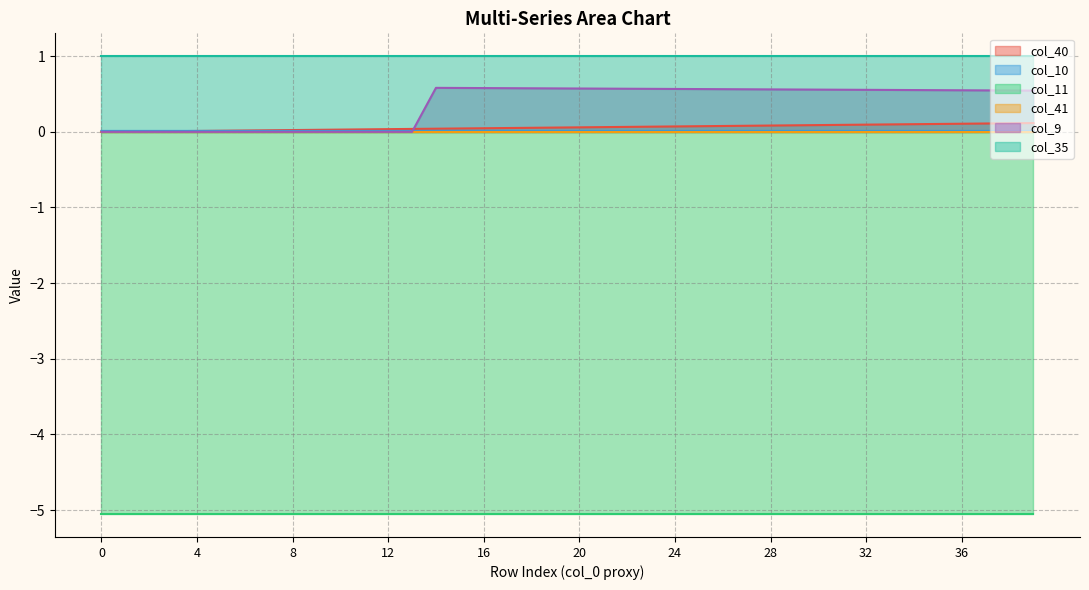

What is the difference between the second highest and second lowest values in the col_9 series?

0.6